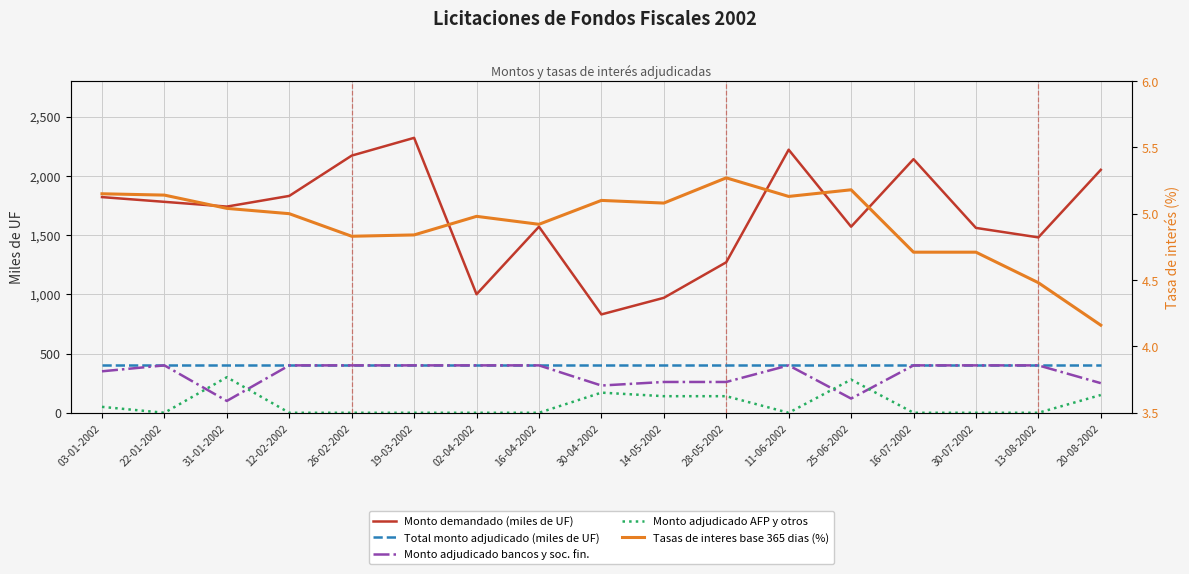

At how many categories does at least one series exceed 1225?

14